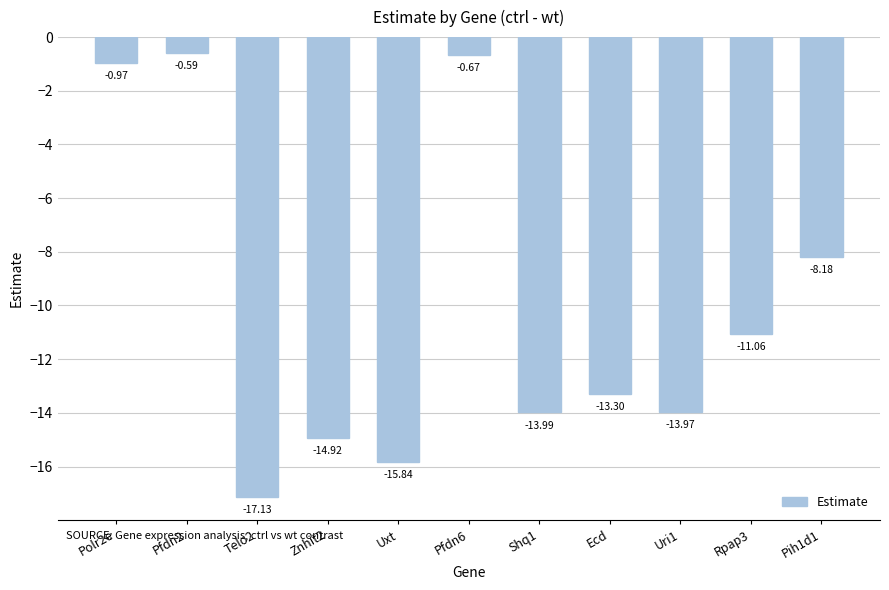

What is the average value?

-10.1